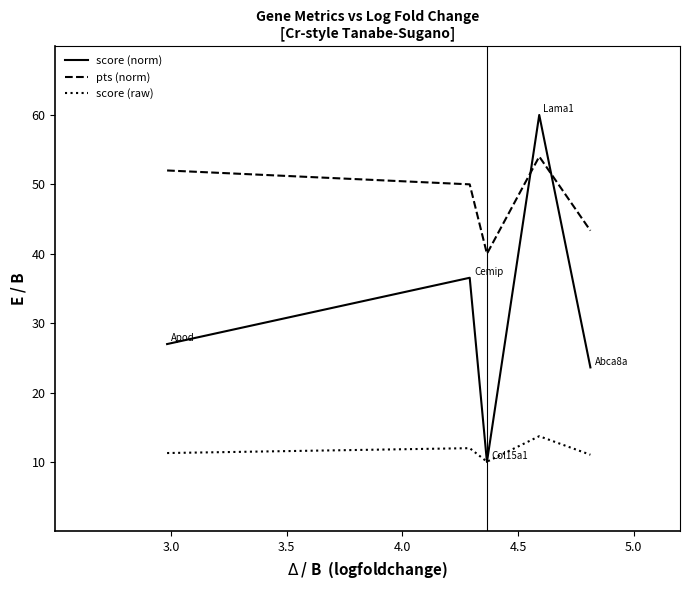

List the series in order of their peak value, lowest first.

score (raw), pts (norm), score (norm)